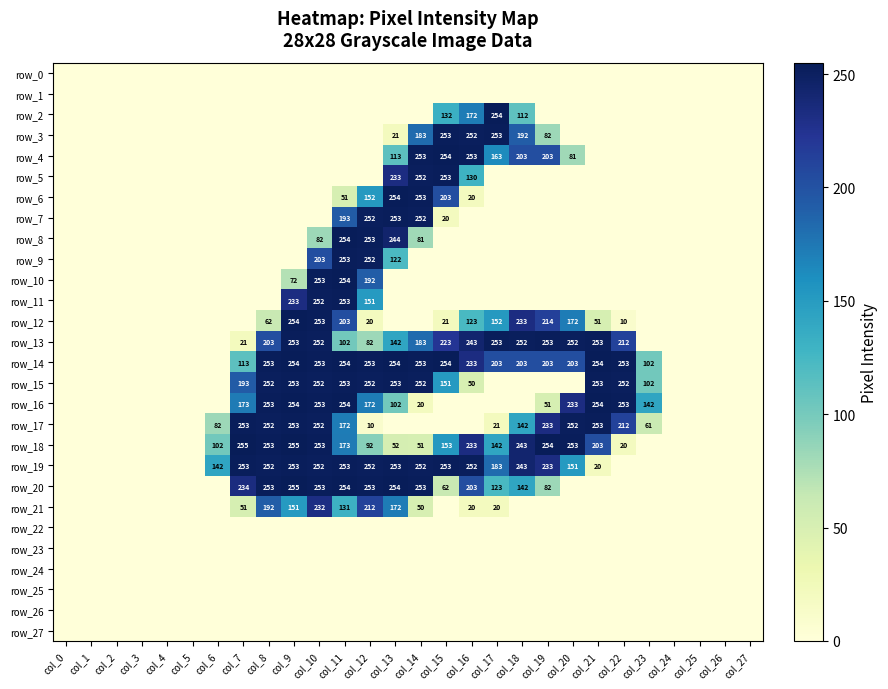

Reading right to left, what are all the values shown in this chart?

row_0: 0	0	0	0	0	0	0	0	0	0	0	0	0	0	0	0	0	0	0	0	0	0	0	0	0	0	0	0
row_1: 0	0	0	0	0	0	0	0	0	0	0	0	0	0	0	0	0	0	0	0	0	0	0	0	0	0	0	0
row_2: 0	0	0	0	0	0	0	0	0	112	254	172	132	0	0	0	0	0	0	0	0	0	0	0	0	0	0	0
row_3: 0	0	0	0	0	0	0	0	82	192	253	252	253	183	21	0	0	0	0	0	0	0	0	0	0	0	0	0
row_4: 0	0	0	0	0	0	0	81	203	203	163	253	254	253	113	0	0	0	0	0	0	0	0	0	0	0	0	0
row_5: 0	0	0	0	0	0	0	0	0	0	0	130	253	252	233	0	0	0	0	0	0	0	0	0	0	0	0	0
row_6: 0	0	0	0	0	0	0	0	0	0	0	20	203	253	254	152	51	0	0	0	0	0	0	0	0	0	0	0
row_7: 0	0	0	0	0	0	0	0	0	0	0	0	20	252	253	252	193	0	0	0	0	0	0	0	0	0	0	0
row_8: 0	0	0	0	0	0	0	0	0	0	0	0	0	81	244	253	254	82	0	0	0	0	0	0	0	0	0	0
row_9: 0	0	0	0	0	0	0	0	0	0	0	0	0	0	122	252	253	203	0	0	0	0	0	0	0	0	0	0
row_10: 0	0	0	0	0	0	0	0	0	0	0	0	0	0	0	192	254	253	72	0	0	0	0	0	0	0	0	0
row_11: 0	0	0	0	0	0	0	0	0	0	0	0	0	0	0	151	253	252	233	0	0	0	0	0	0	0	0	0
row_12: 0	0	0	0	0	10	51	172	214	233	152	123	21	0	0	20	203	253	254	62	0	0	0	0	0	0	0	0
row_13: 0	0	0	0	0	212	253	252	253	252	253	243	223	183	142	82	102	252	253	203	21	0	0	0	0	0	0	0
row_14: 0	0	0	0	102	253	254	203	203	203	203	233	254	253	254	253	254	253	254	253	113	0	0	0	0	0	0	0
row_15: 0	0	0	0	102	252	253	0	0	0	0	50	151	252	253	252	253	252	253	252	193	0	0	0	0	0	0	0
row_16: 0	0	0	0	142	253	254	233	51	0	0	0	0	20	102	172	254	253	254	253	173	0	0	0	0	0	0	0
row_17: 0	0	0	0	61	212	253	252	233	142	21	0	0	0	0	10	172	252	253	252	253	82	0	0	0	0	0	0
row_18: 0	0	0	0	0	20	203	253	254	243	142	233	153	51	52	92	173	253	255	253	255	102	0	0	0	0	0	0
row_19: 0	0	0	0	0	0	20	151	233	243	183	252	253	252	253	252	253	252	253	252	253	142	0	0	0	0	0	0
row_20: 0	0	0	0	0	0	0	0	82	142	123	203	62	253	254	253	254	253	255	253	234	0	0	0	0	0	0	0
row_21: 0	0	0	0	0	0	0	0	0	0	20	20	0	50	172	212	131	232	151	192	51	0	0	0	0	0	0	0
row_22: 0	0	0	0	0	0	0	0	0	0	0	0	0	0	0	0	0	0	0	0	0	0	0	0	0	0	0	0
row_23: 0	0	0	0	0	0	0	0	0	0	0	0	0	0	0	0	0	0	0	0	0	0	0	0	0	0	0	0
row_24: 0	0	0	0	0	0	0	0	0	0	0	0	0	0	0	0	0	0	0	0	0	0	0	0	0	0	0	0
row_25: 0	0	0	0	0	0	0	0	0	0	0	0	0	0	0	0	0	0	0	0	0	0	0	0	0	0	0	0
row_26: 0	0	0	0	0	0	0	0	0	0	0	0	0	0	0	0	0	0	0	0	0	0	0	0	0	0	0	0
row_27: 0	0	0	0	0	0	0	0	0	0	0	0	0	0	0	0	0	0	0	0	0	0	0	0	0	0	0	0